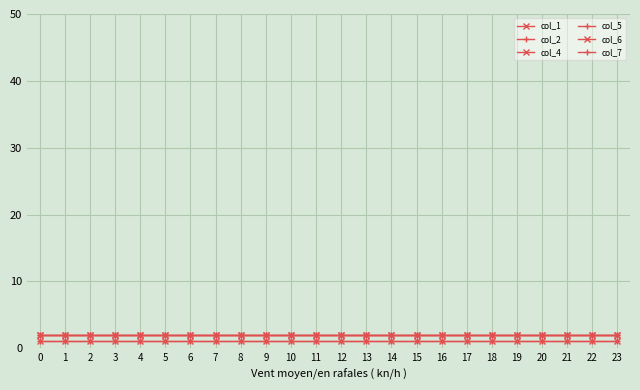

Is it true that col_1 equals 3 at 0?

False